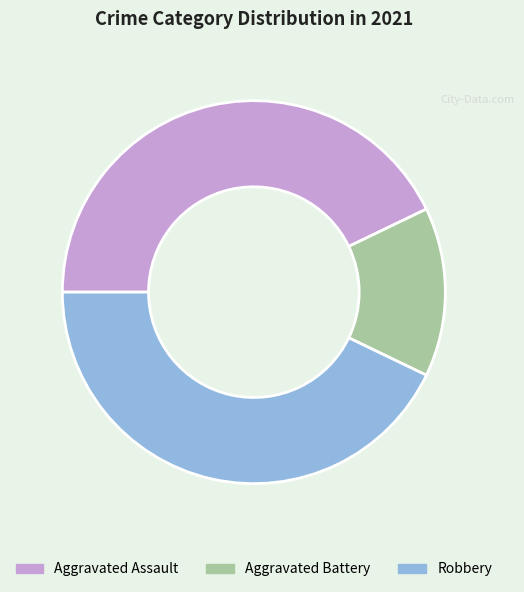

Which category has the smallest portion of the pie?

Aggravated Battery